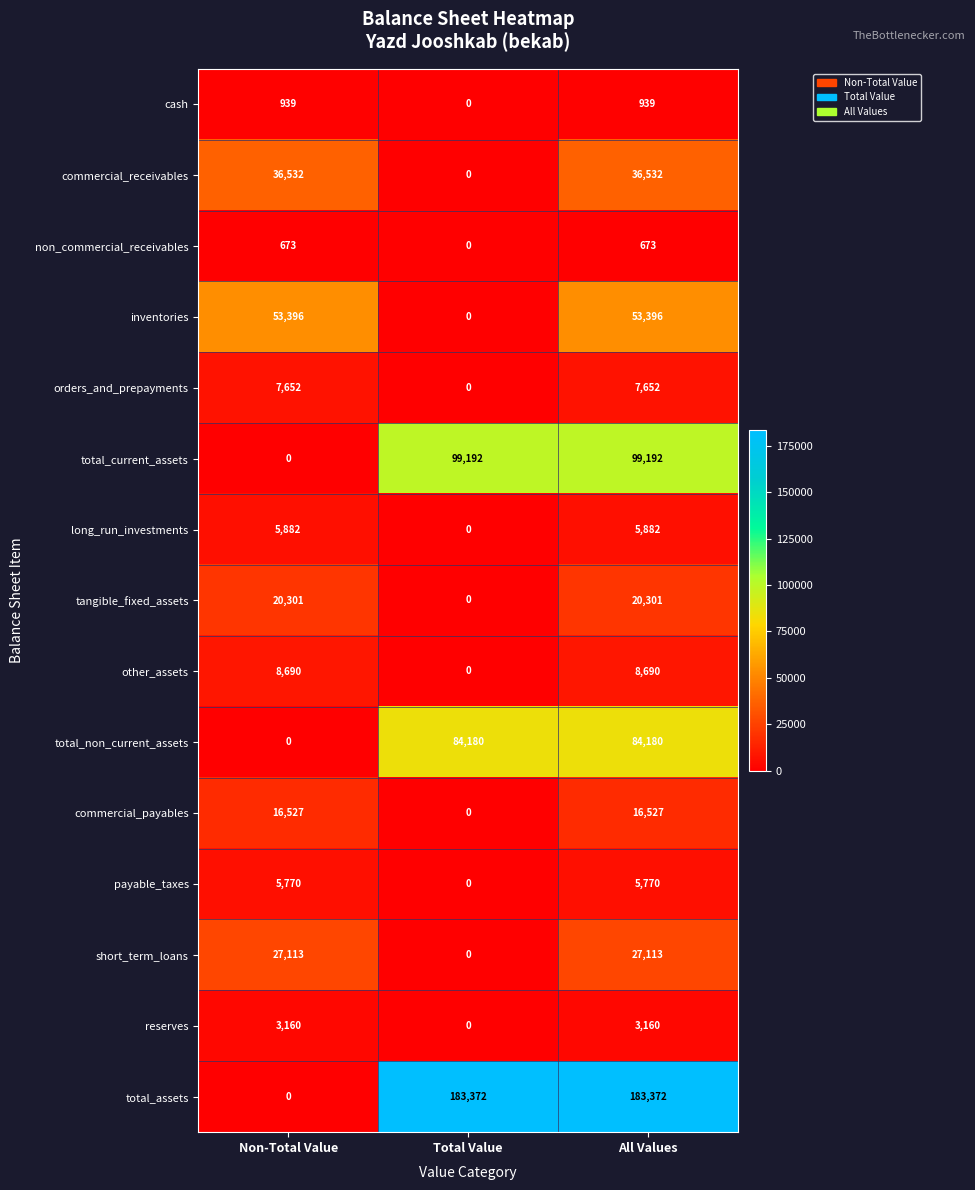

Between Non-Total Value and Total Value, which series saw the biggest shift?

total_assets